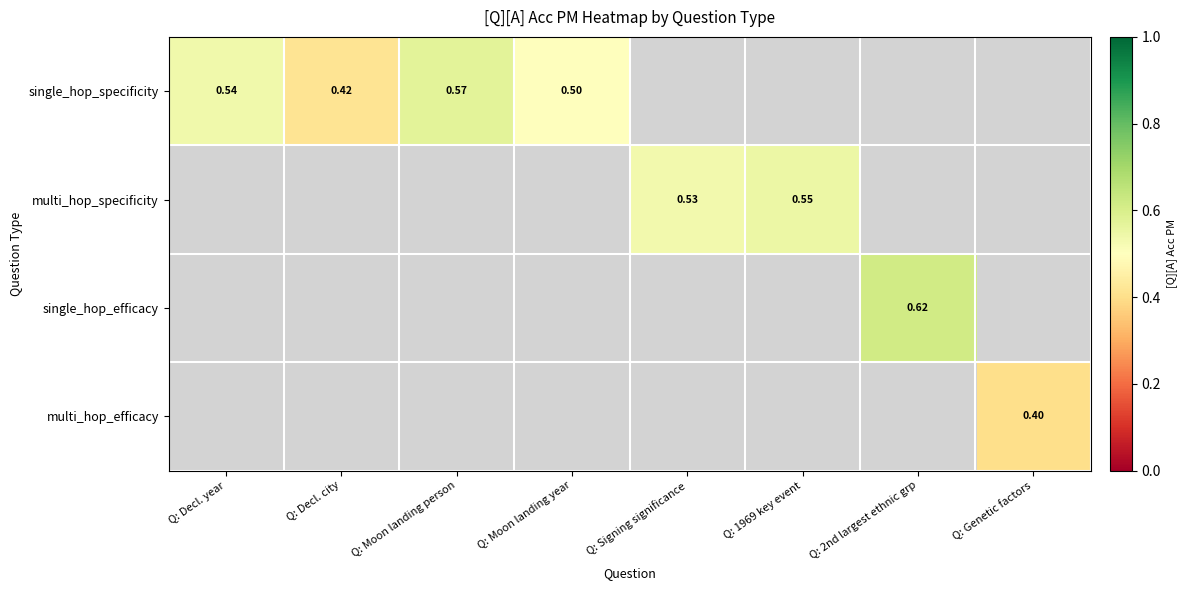

Rank the series by their average value, from lowest to highest.

single_hop_specificity, multi_hop_specificity, single_hop_efficacy, multi_hop_efficacy